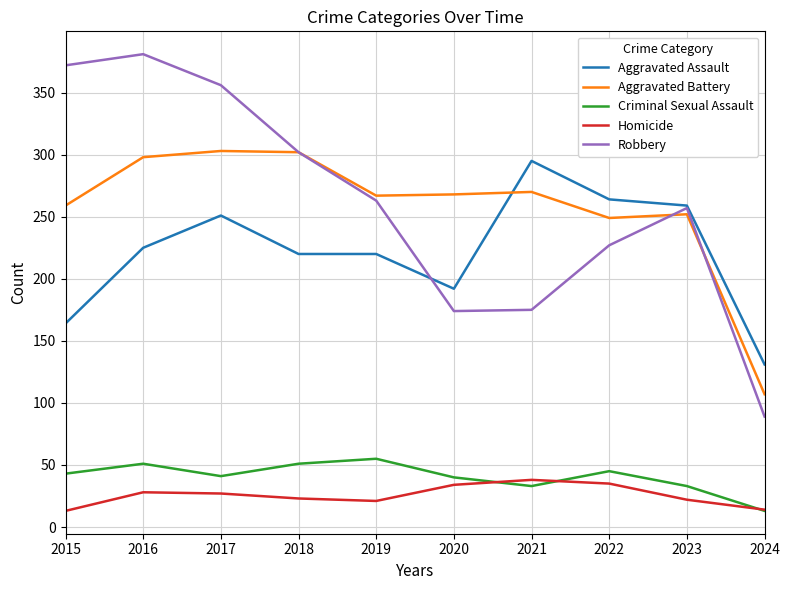

The value of Aggravated Battery at 2019 is 166. True or false?

False